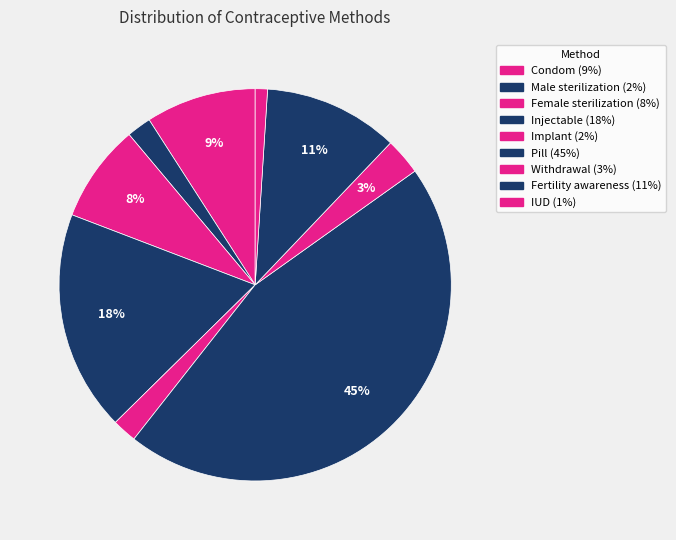

Do IUD and Condom together represent more than half of the pie?

No